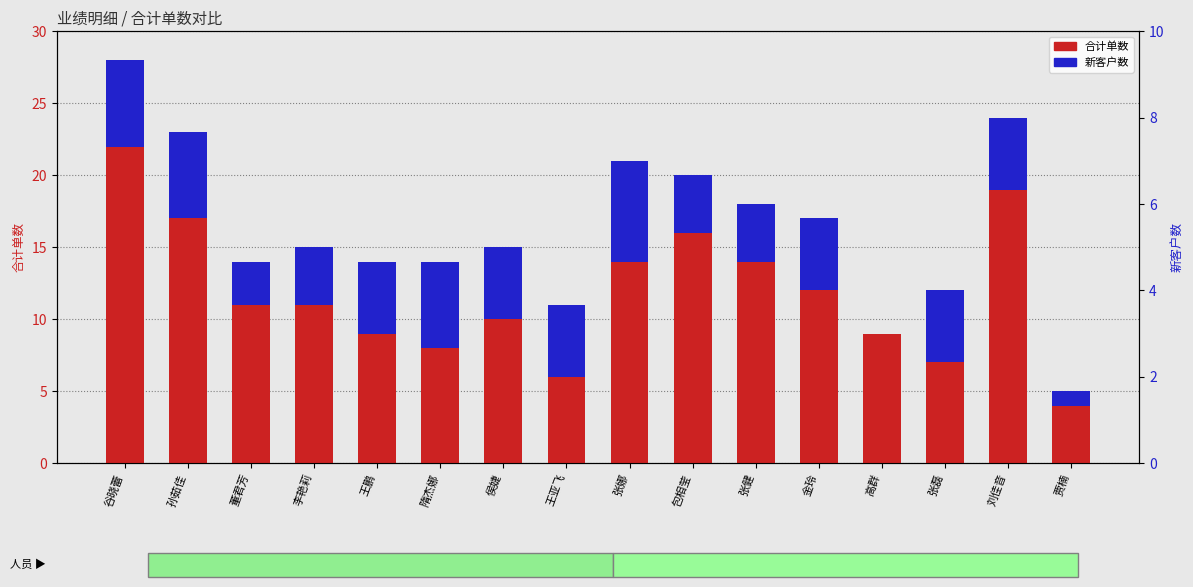

Between 谷晓蕾 and 高群, which is larger?

谷晓蕾